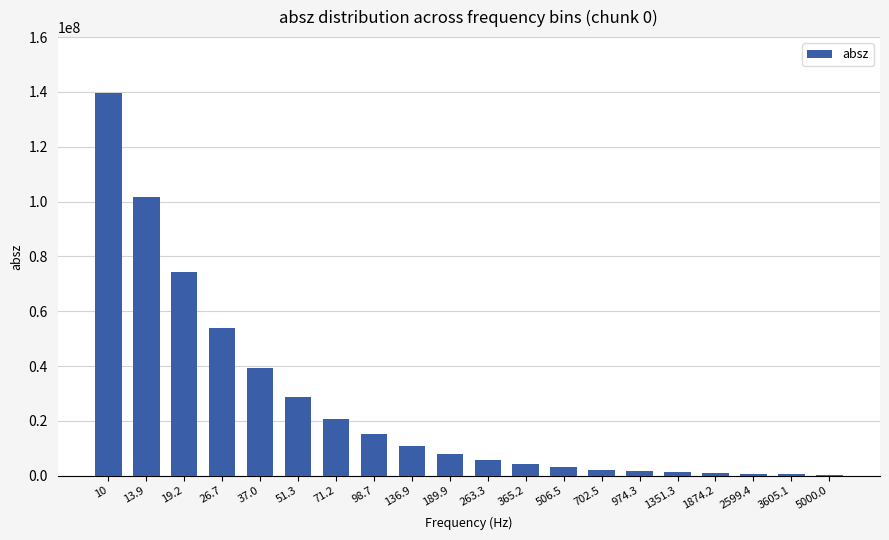

How many categories are shown in the chart?

20